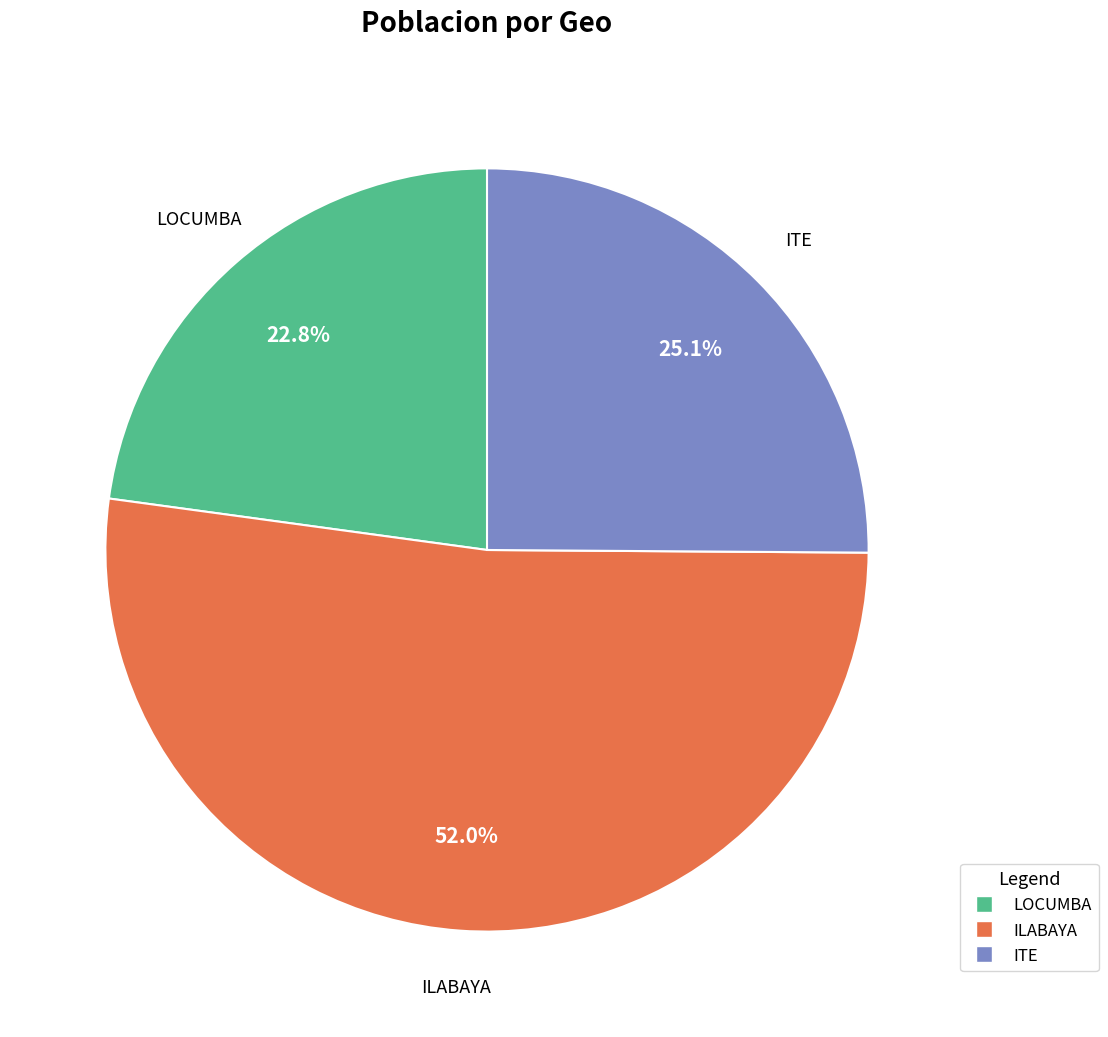

How many segments does this pie chart have?

3